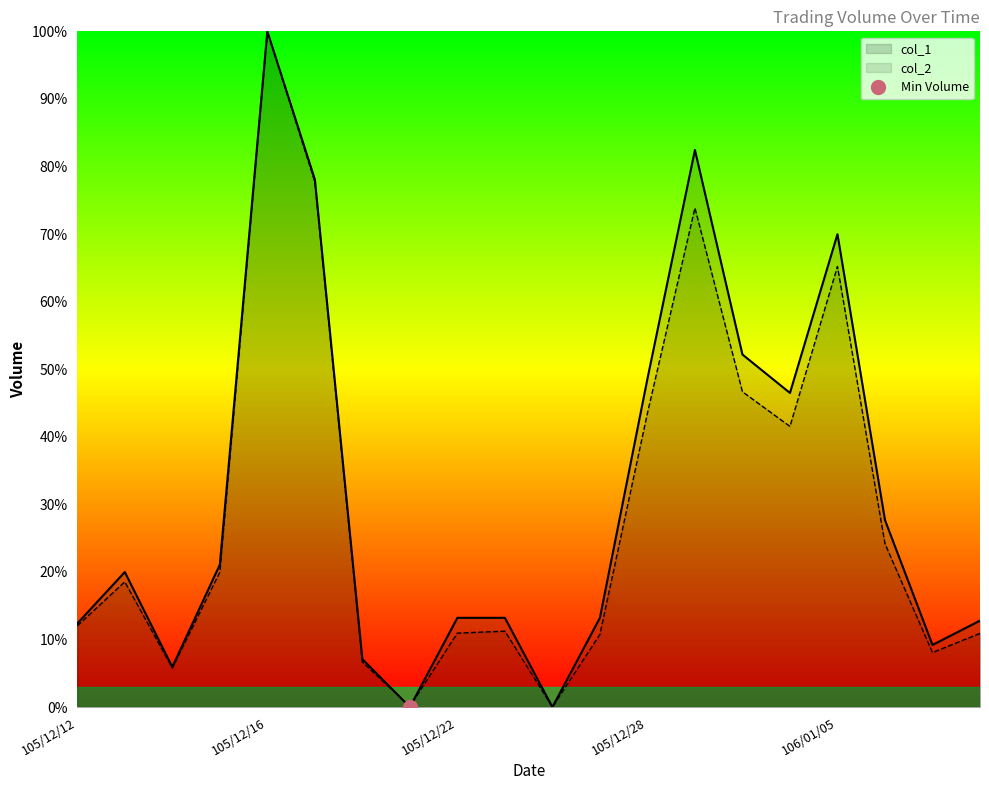

What is the sum of all col_2 values?

587.6